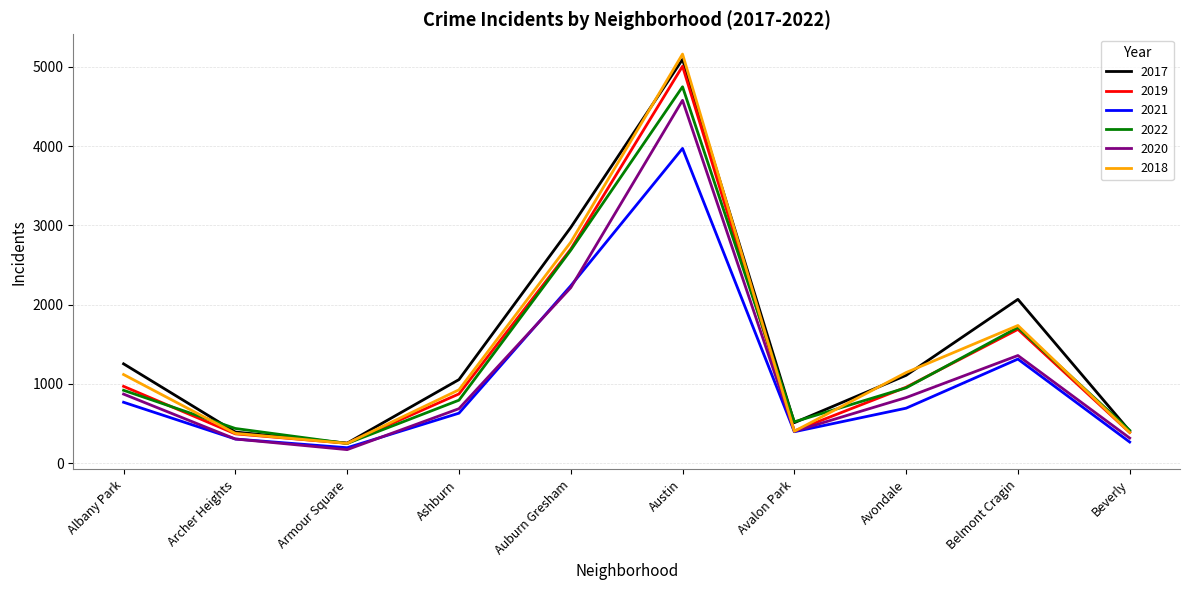

Is it true that 2018 equals 185 at Avalon Park?

False